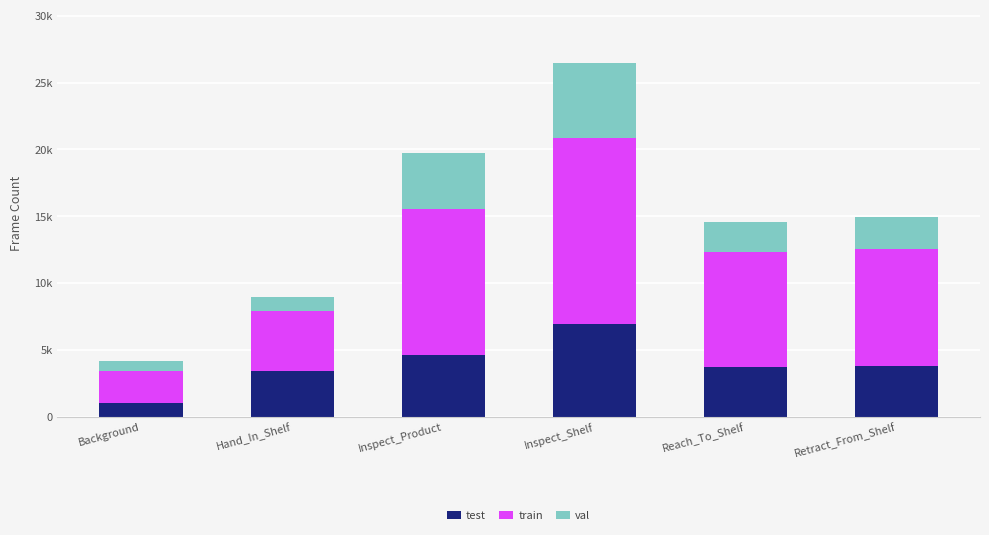

Does the chart contain any negative values?

No